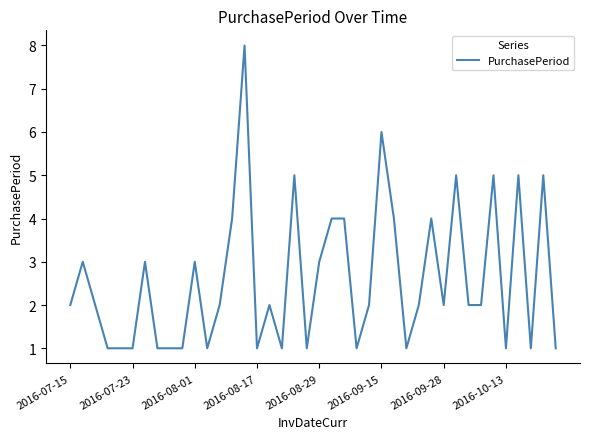

What is the difference between the second highest and second lowest values?

5